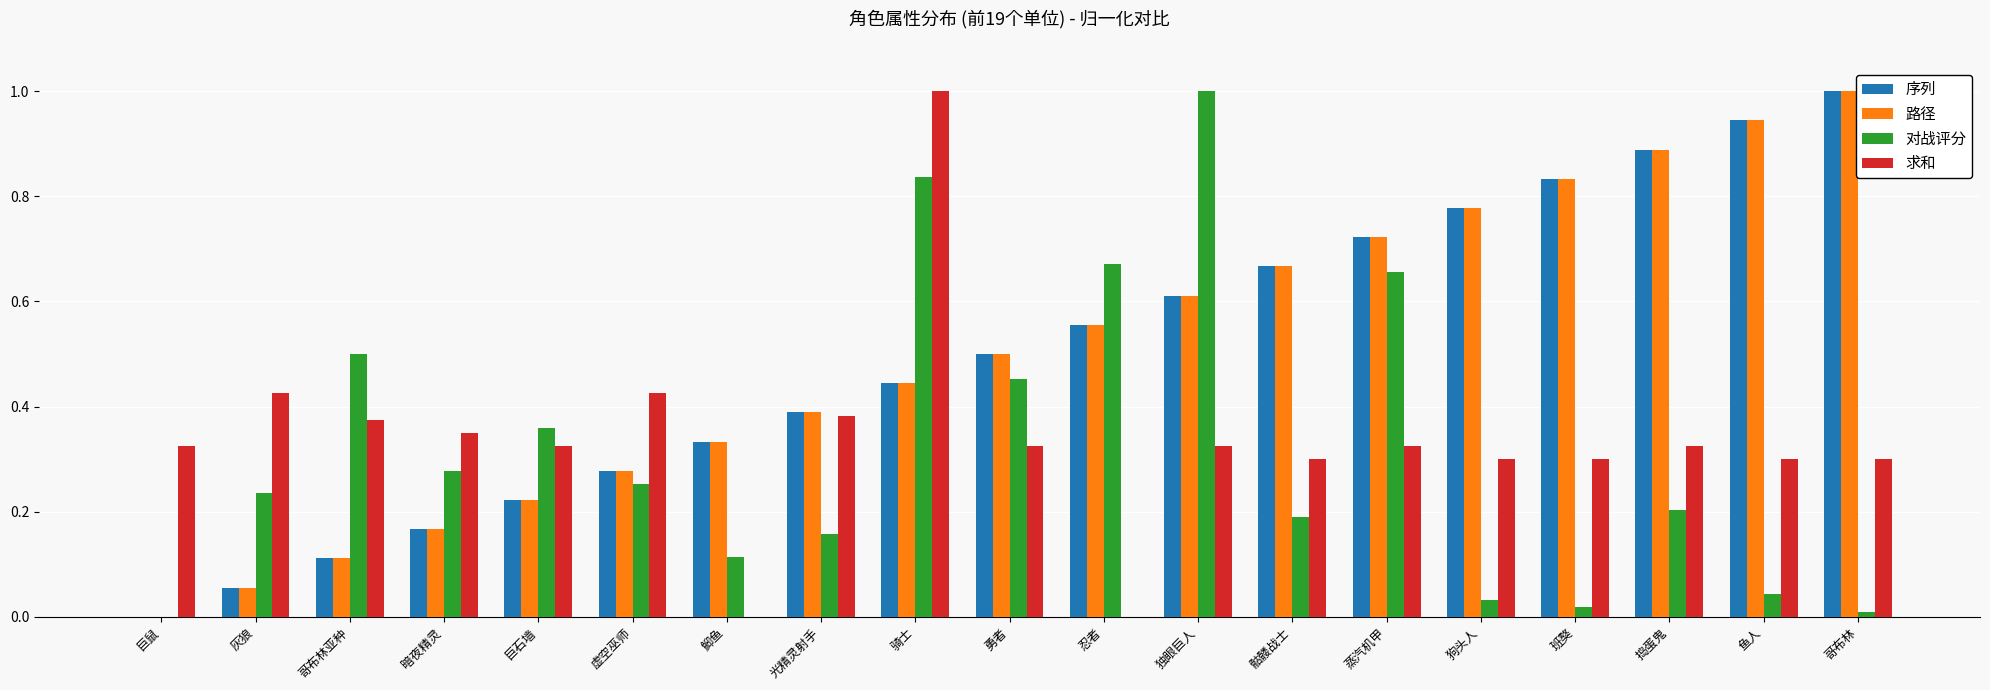

What is the highest value of the 求和 series?

1.0